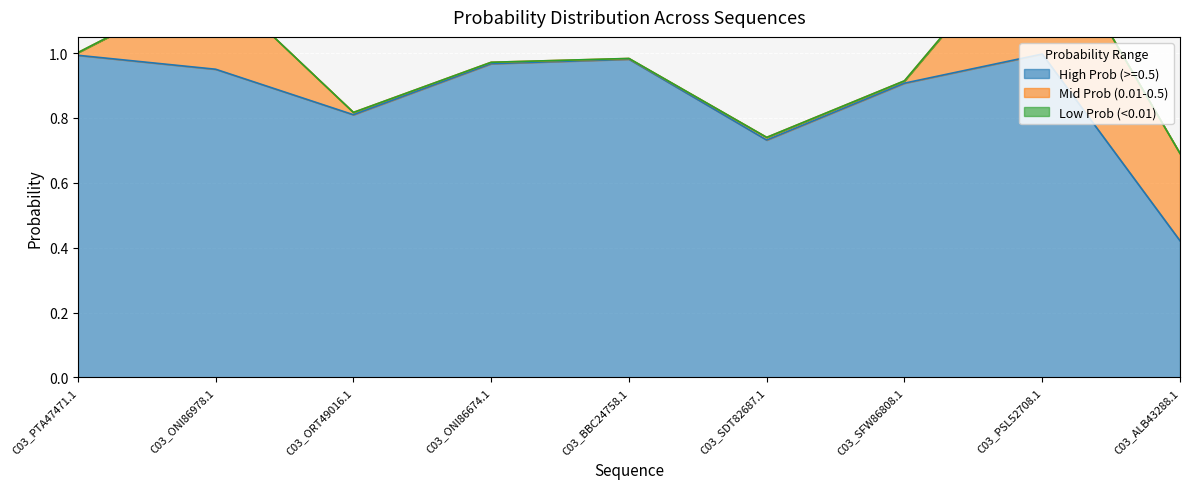

What are all the series names shown in the legend?

High Prob (>=0.5), Mid Prob (0.01-0.5), Low Prob (<0.01)